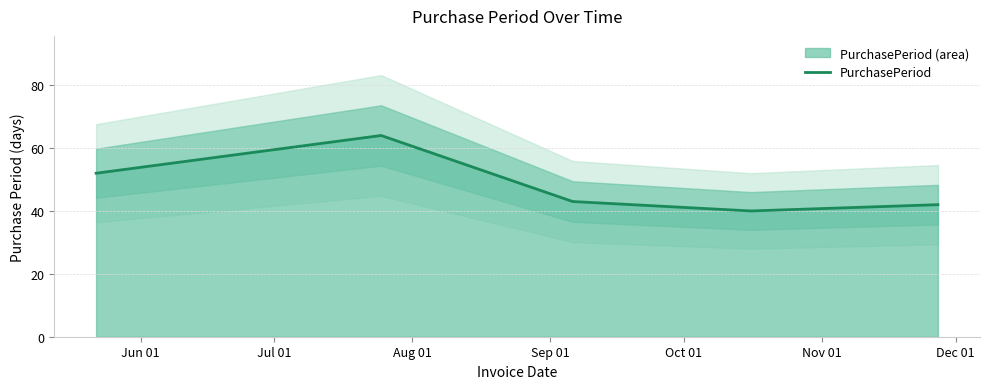

What value does the data have at Oct 01, to the nearest 10?

40